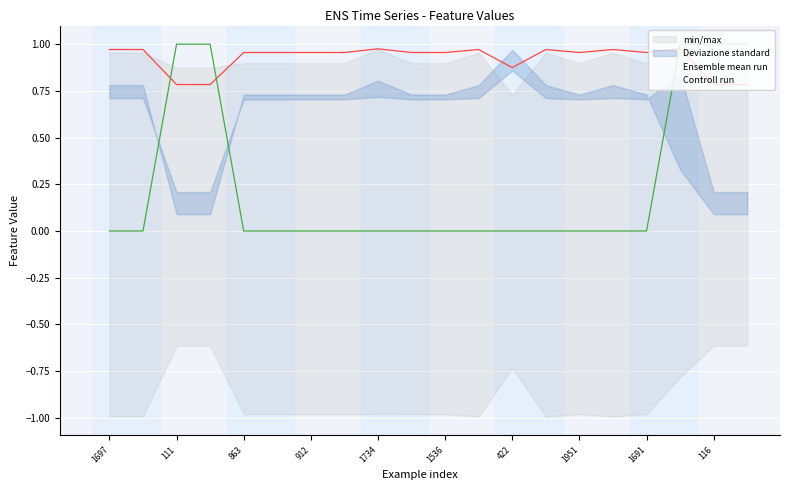

How many intersections are there between Ensemble mean run and Controll run?

3